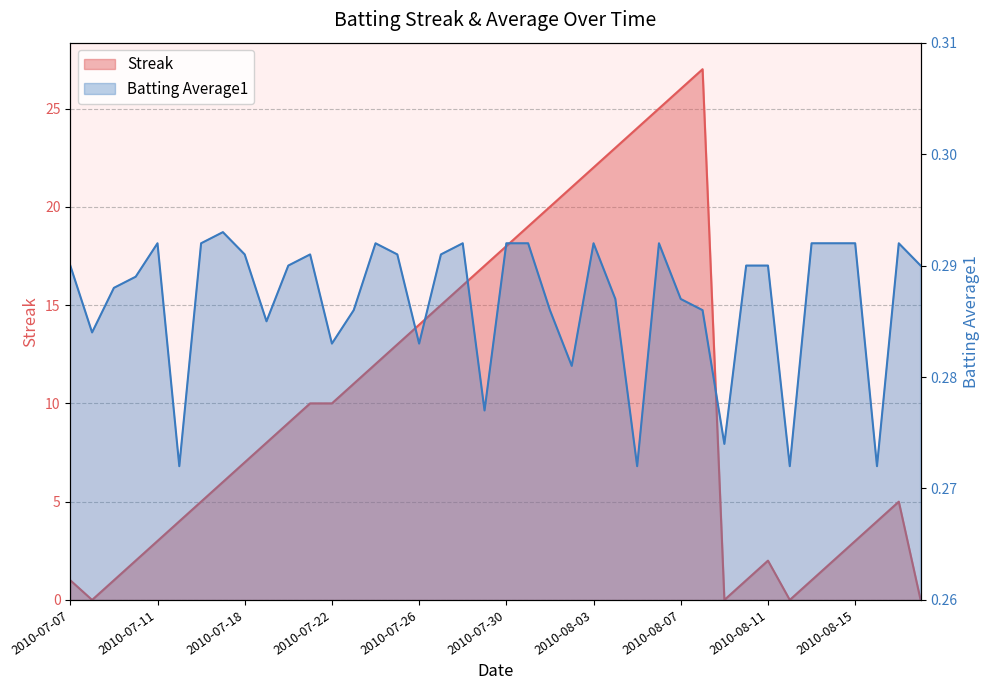

The value of Batting Average1 at 2010-08-05 is 0.1. True or false?

False